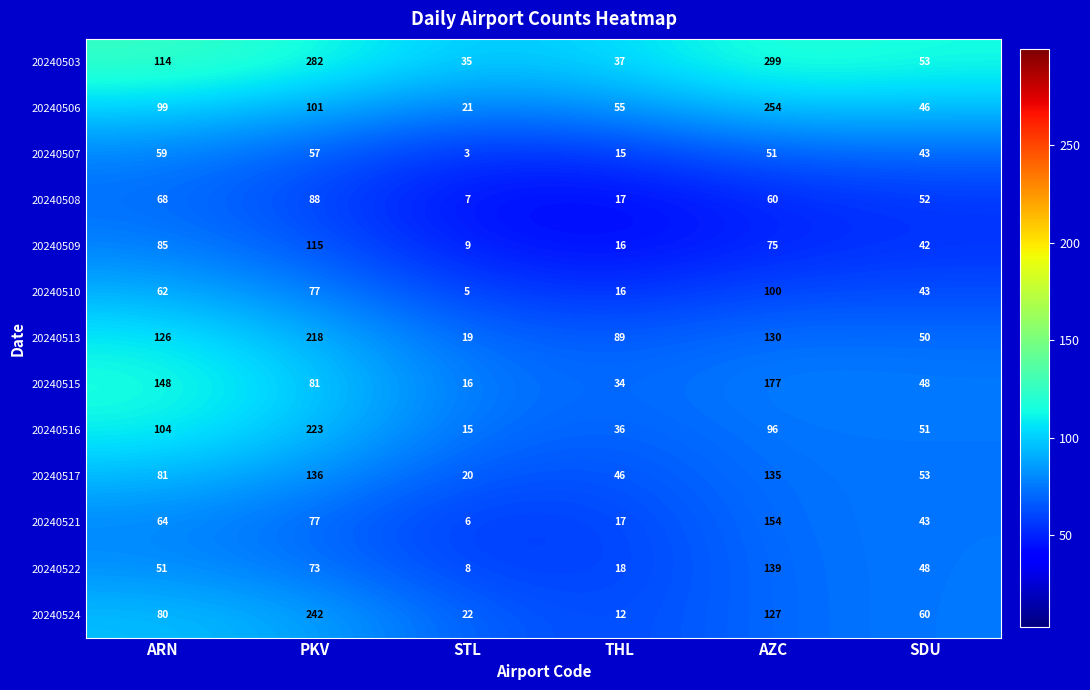

Between ARN and THL, which series saw the biggest shift?

20240515